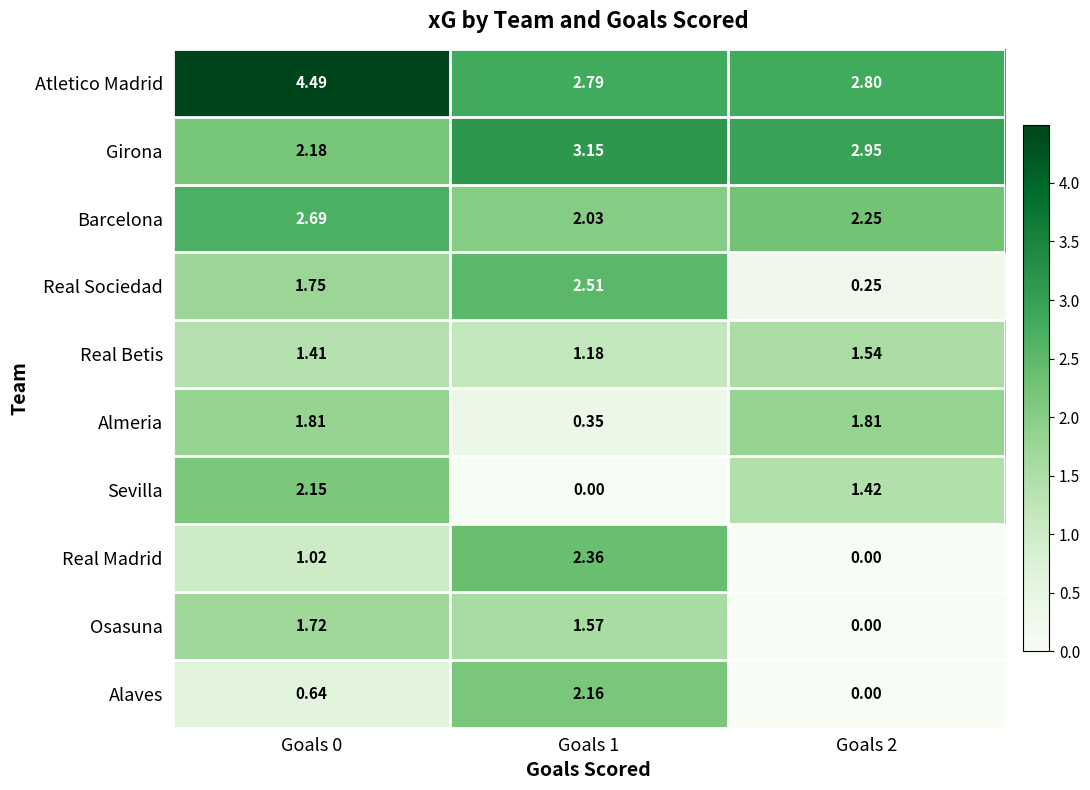

Which series has the largest total across all categories?

Atletico Madrid